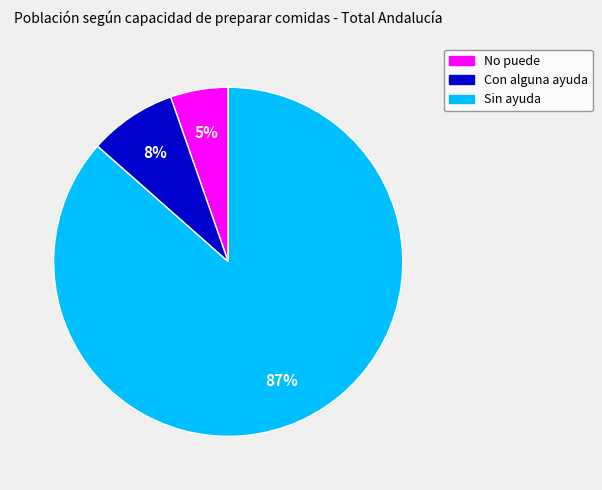

Combined, do No puede and Sin ayuda account for over 50%?

Yes